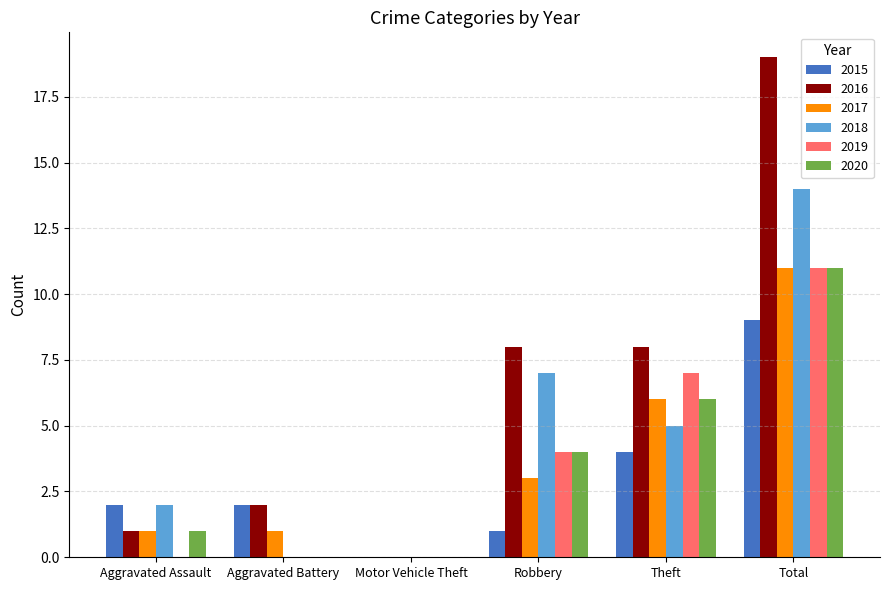

What is the sum of the 2016 values at Total and Robbery?

27